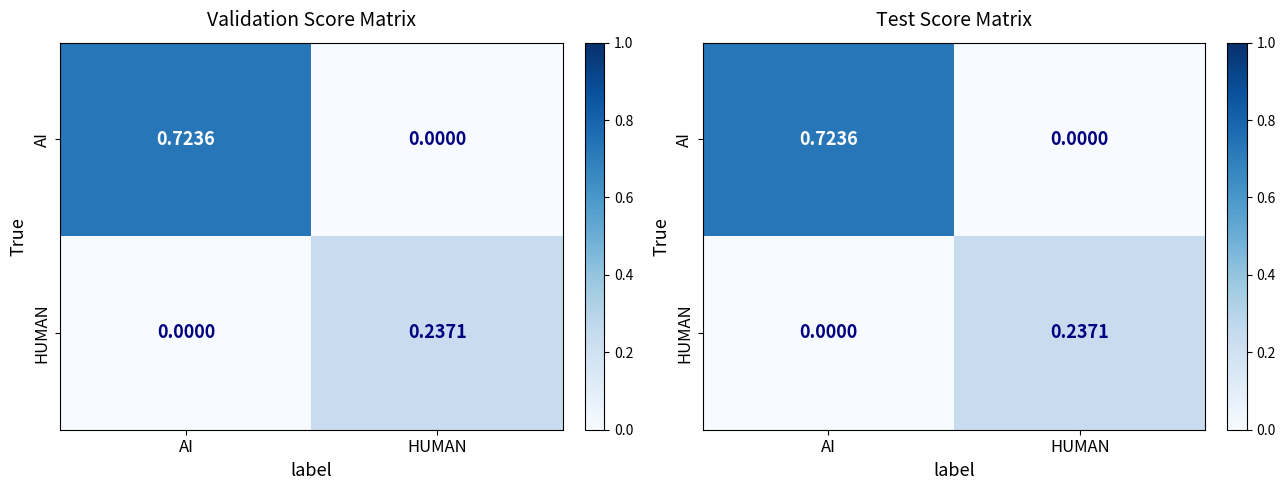

At which category does the chart reach its peak across all series?

AI